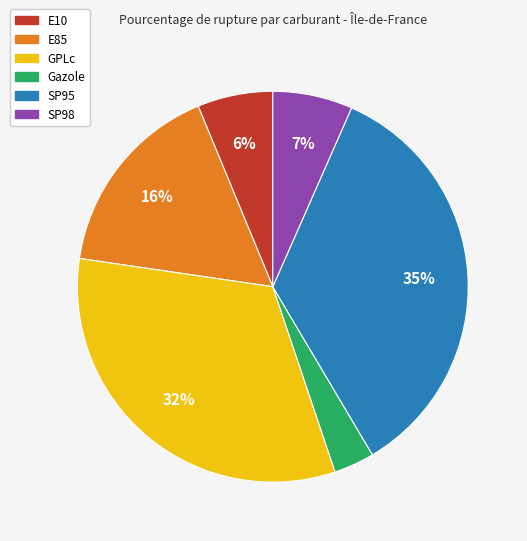

Which has a higher value, E85 or E10?

E85